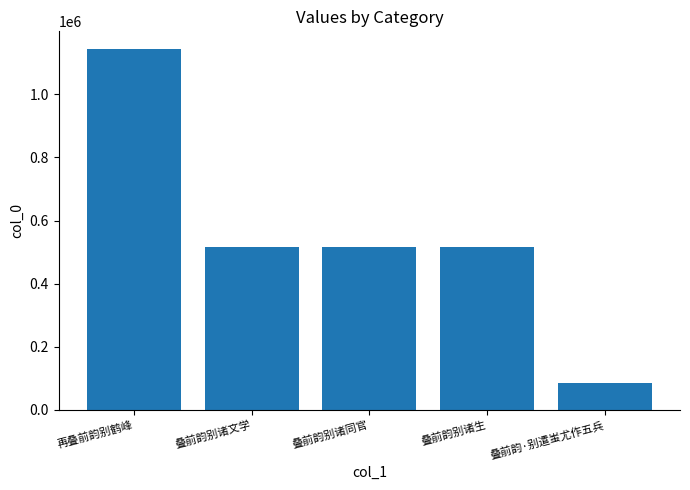

What is the label of the 3rd bar from the left?

叠前韵别诸同官